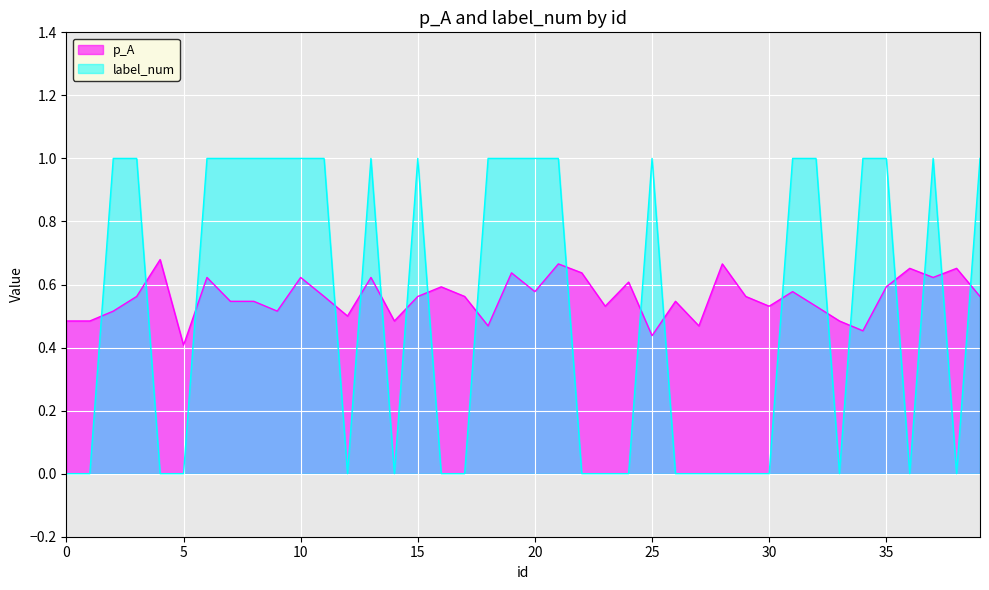

At which category does label_num reach its first local valley?

12